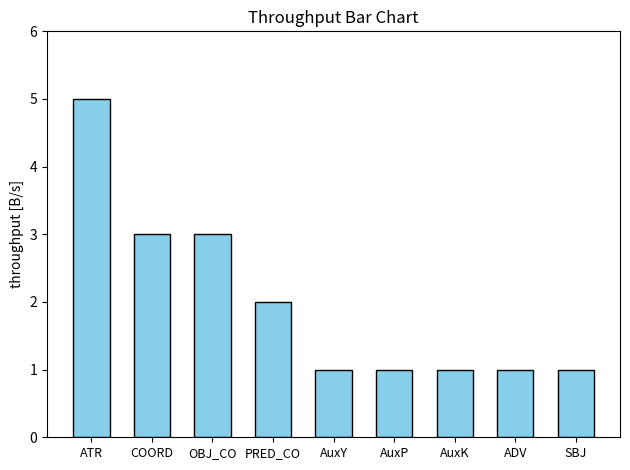

Which label corresponds to the largest value in the chart?

ATR